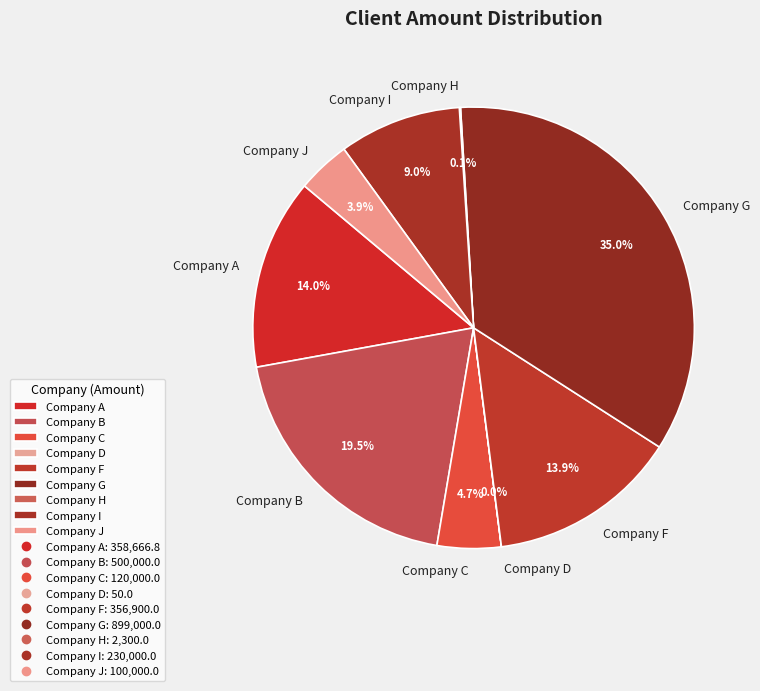

What is the total percentage of Company G and Company J?

38.9%